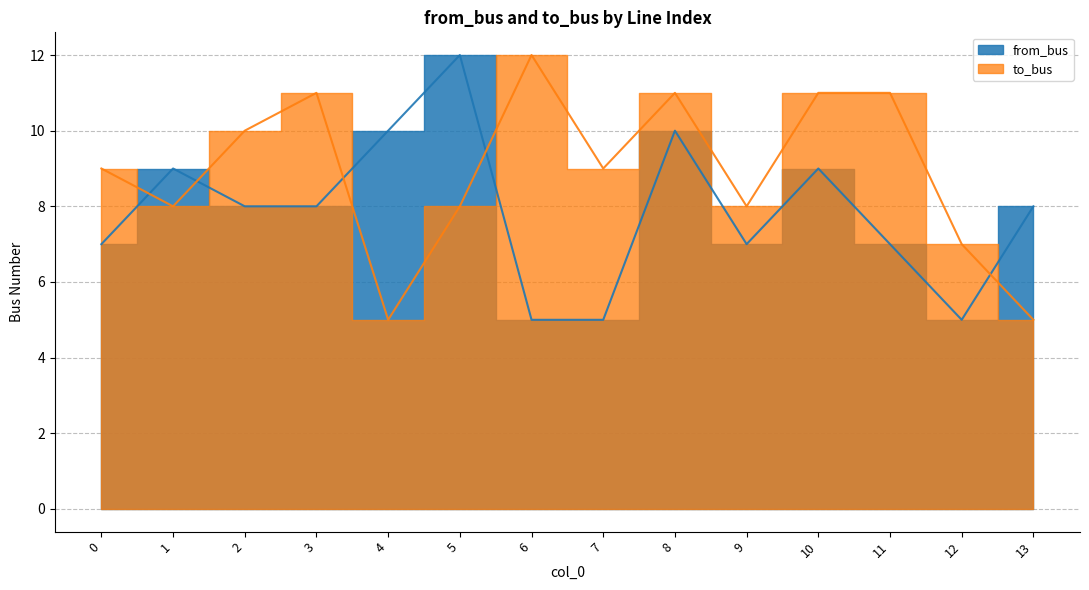

Reading left to right, extract all data points from this chart.

to_bus: 0=9	1=8	2=10	3=11	4=5	5=8	6=12	7=9	8=11	9=8	10=11	11=11	12=7	13=5
from_bus: 0=7	1=9	2=8	3=8	4=10	5=12	6=5	7=5	8=10	9=7	10=9	11=7	12=5	13=8